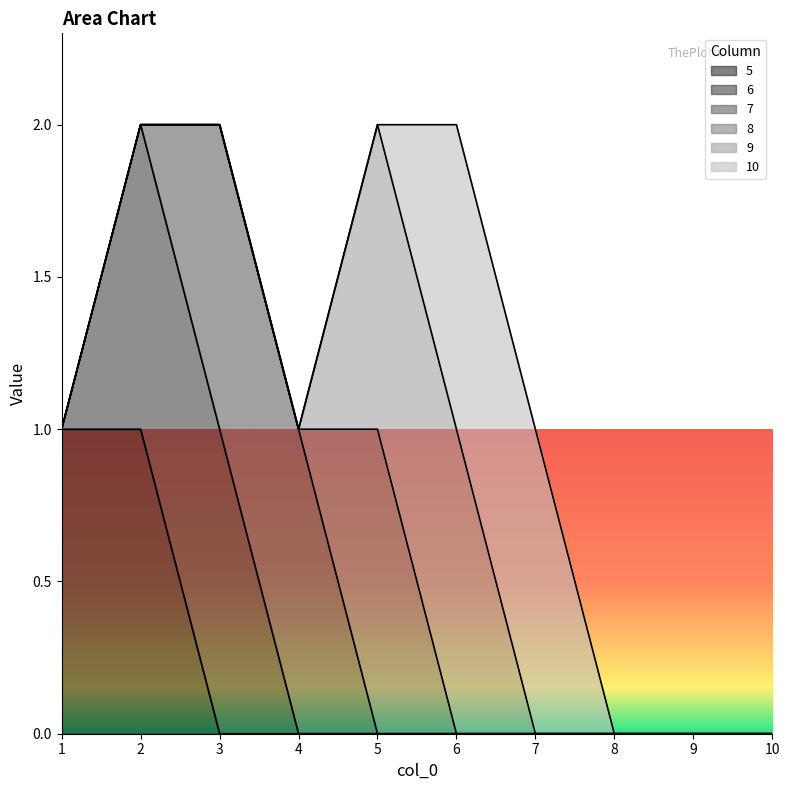

True or false: 5 has a value of 0 at 9.

False